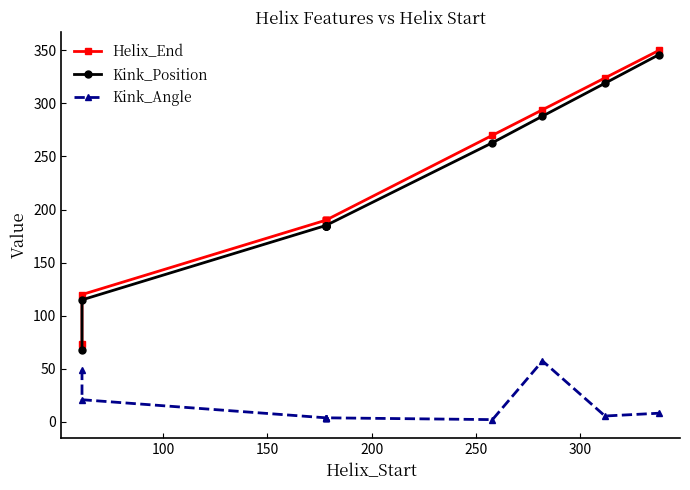

Which series has the widest spread of values?

Kink_Position